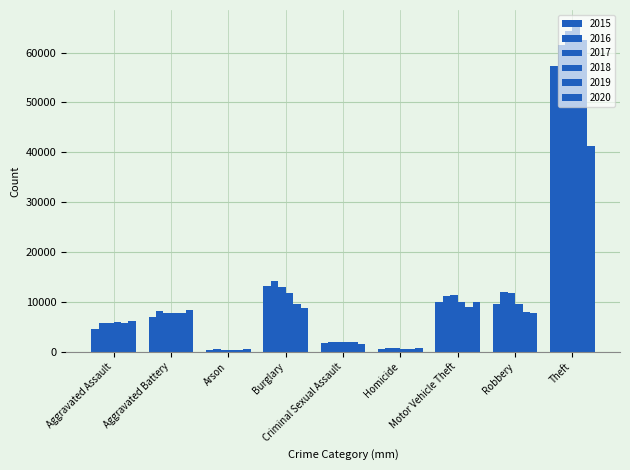

How many values in the 2018 series are below 7734?

4